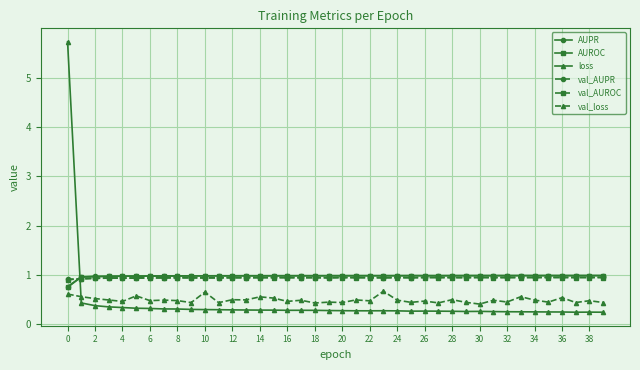

What is the difference between the maximum and minimum values in the AUPR series?

0.2